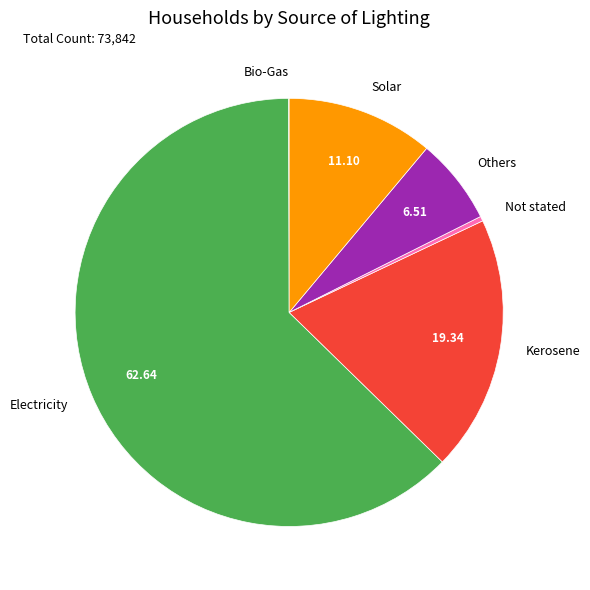

The Not stated slice represents 0% of the pie. True or false?

True